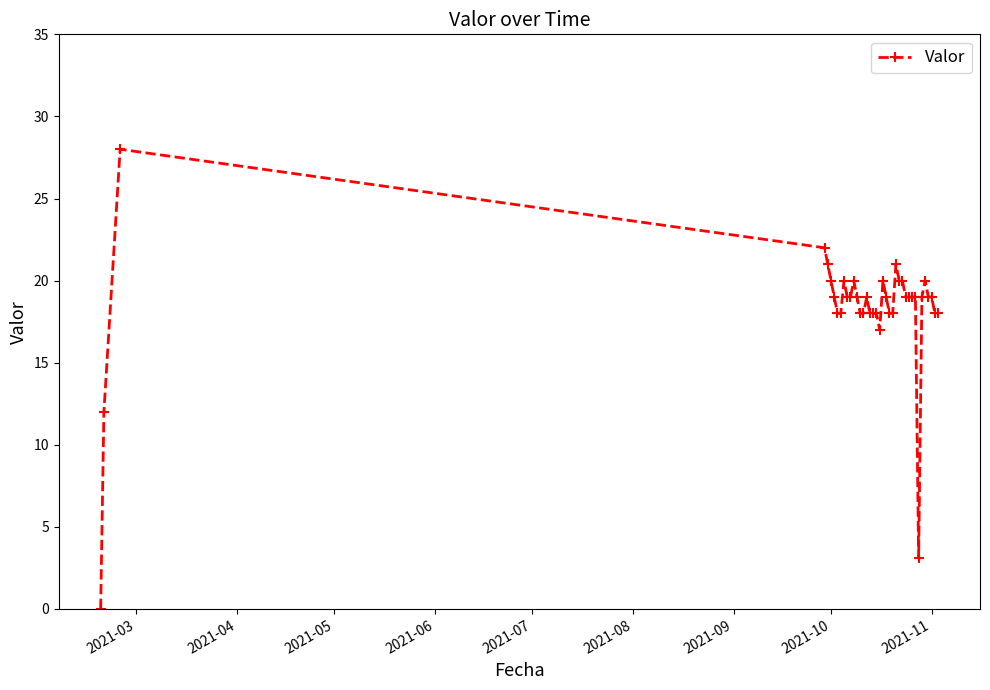

What is the average value?

18.2